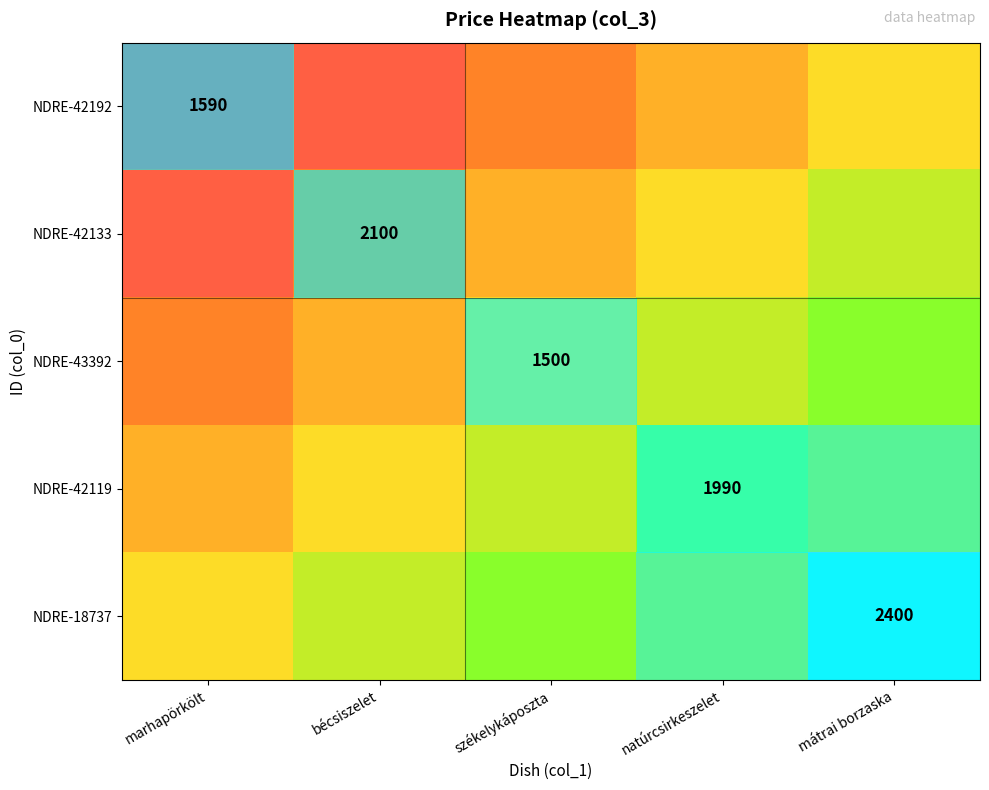

Between székelykáposzta and marhapörkölt, which is larger?

székelykáposzta